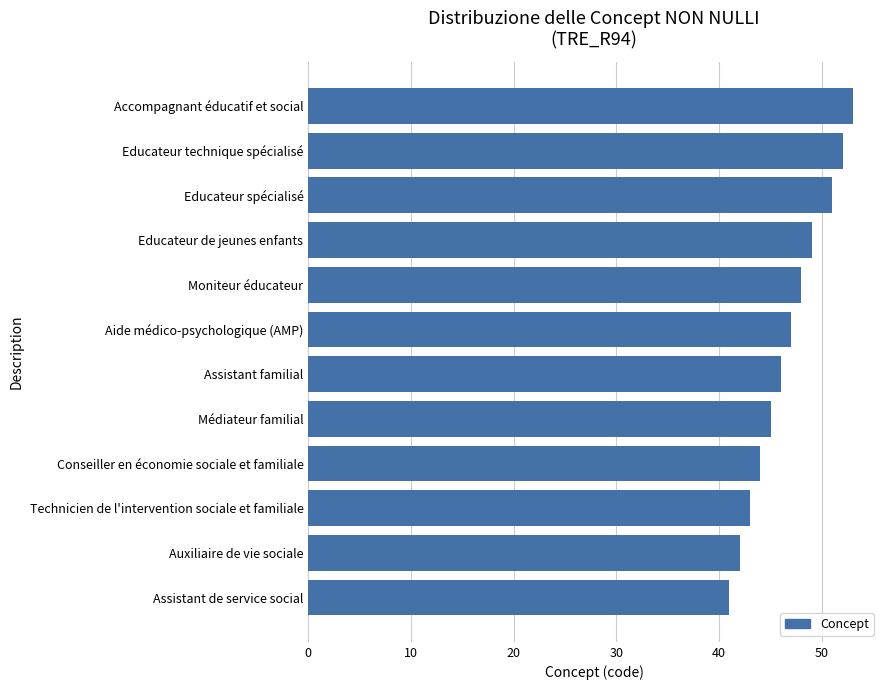

The chart shows a value of 46 at Assistant familial. True or false?

True